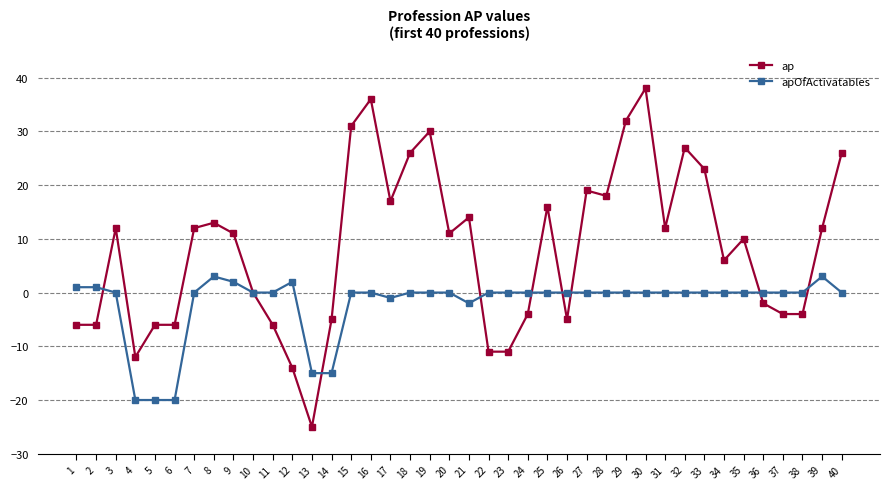

What is the average value of the ap series?

8